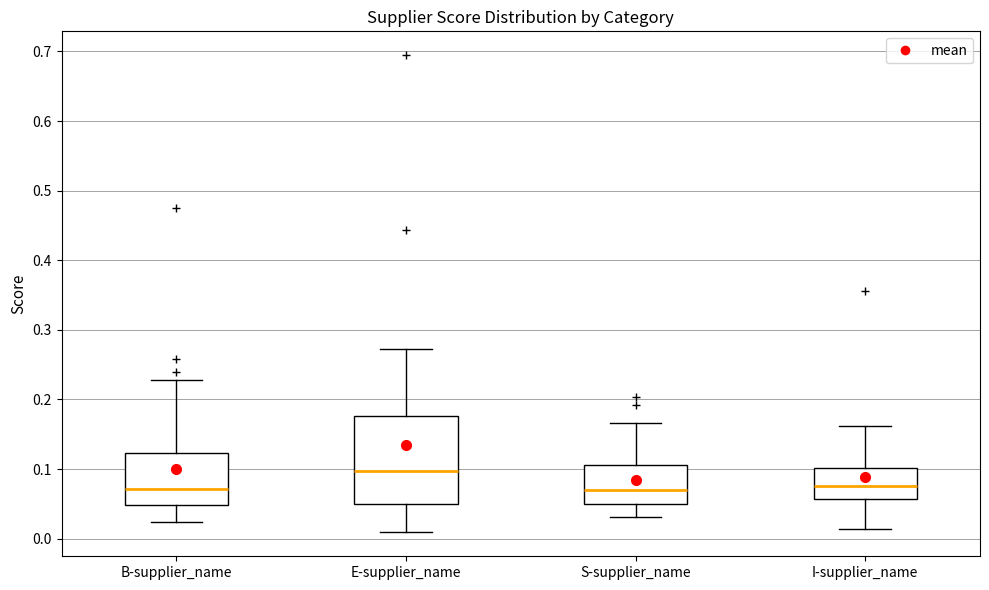

Reading left to right, transcribe this box plot: for each box, give where its median line is, the range the box spans, and where its two whiskers end, as read against the y-axis. The values are not printed on the chart, so give them approximately, as read against the axis.

B-supplier_name: median 0.07, box 0.05 to 0.12, whiskers 0.02 to 0.23
E-supplier_name: median 0.10, box 0.05 to 0.18, whiskers 0.01 to 0.27
S-supplier_name: median 0.07, box 0.05 to 0.11, whiskers 0.03 to 0.17
I-supplier_name: median 0.08, box 0.06 to 0.10, whiskers 0.01 to 0.16